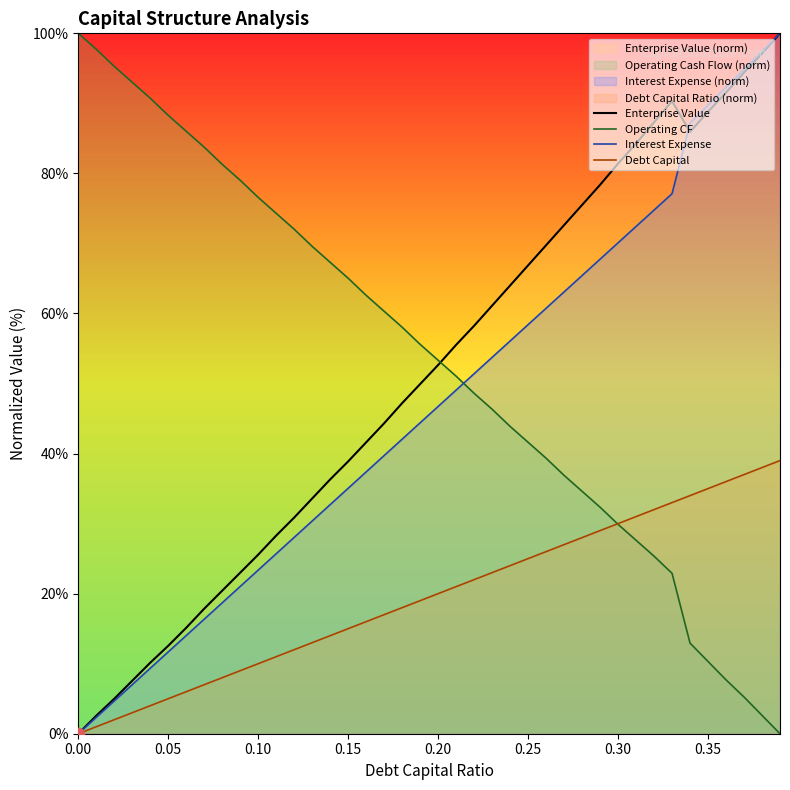

Which series contains the highest Y value?

Enterprise Value